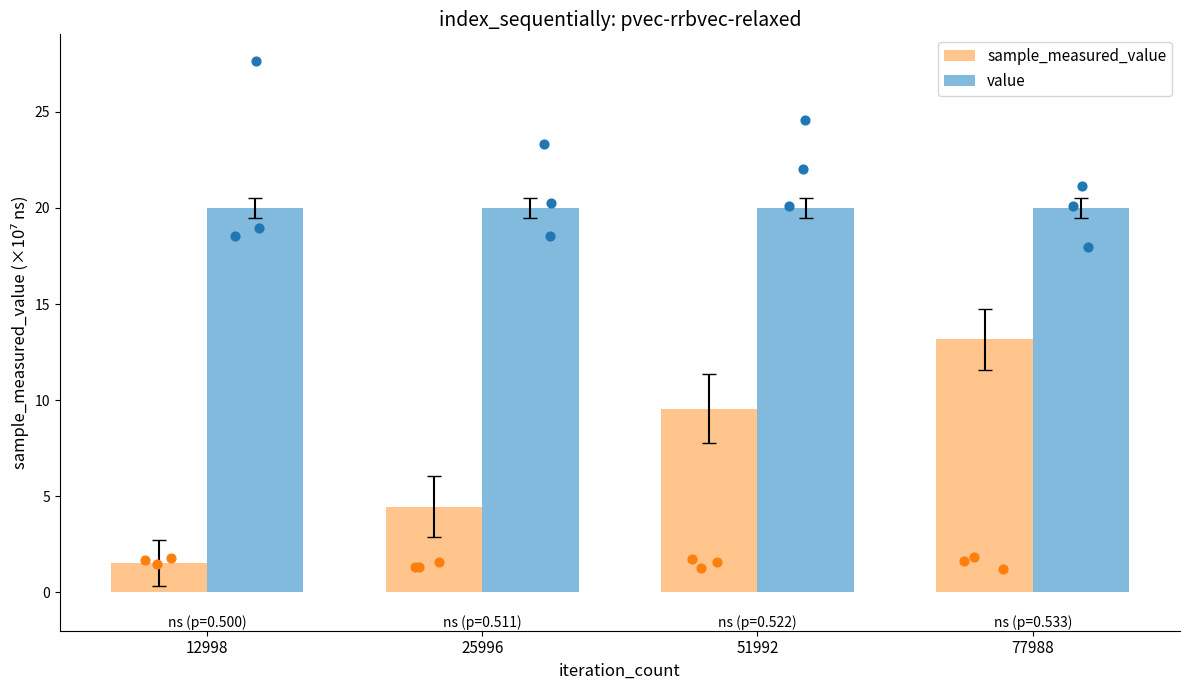

Which series has the largest total across all categories?

value